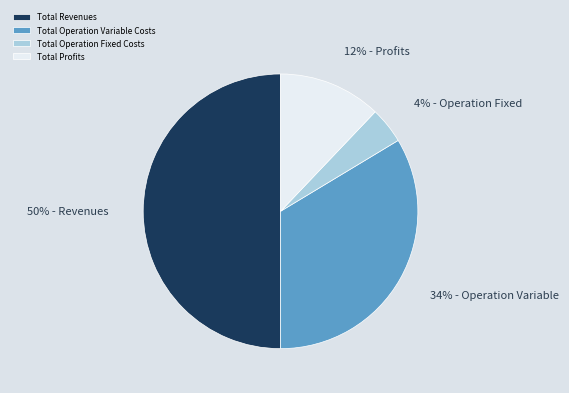

What is the majority slice?

Total Revenues